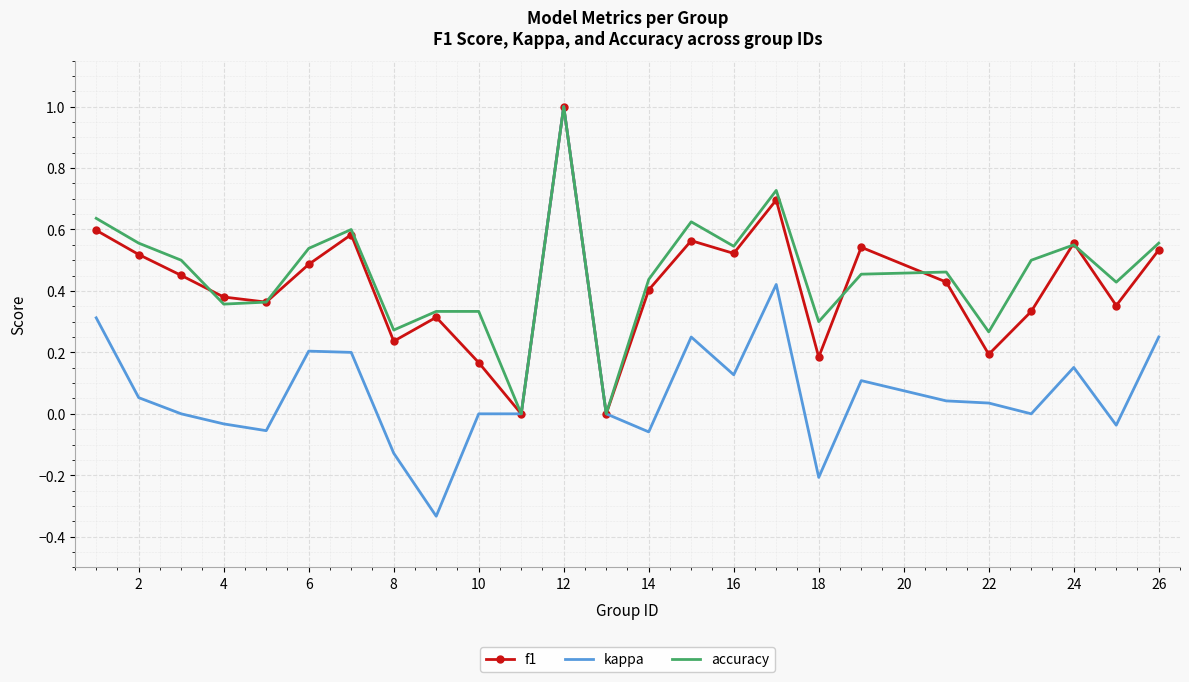

What is the maximum value shown in the chart?

1.0